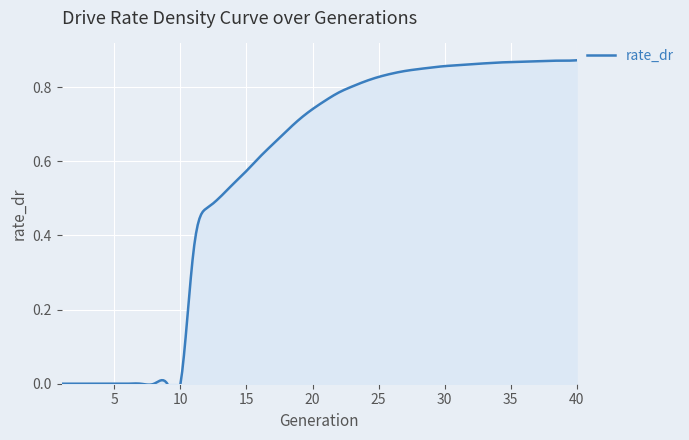

How many values are between 0 and 1?

40